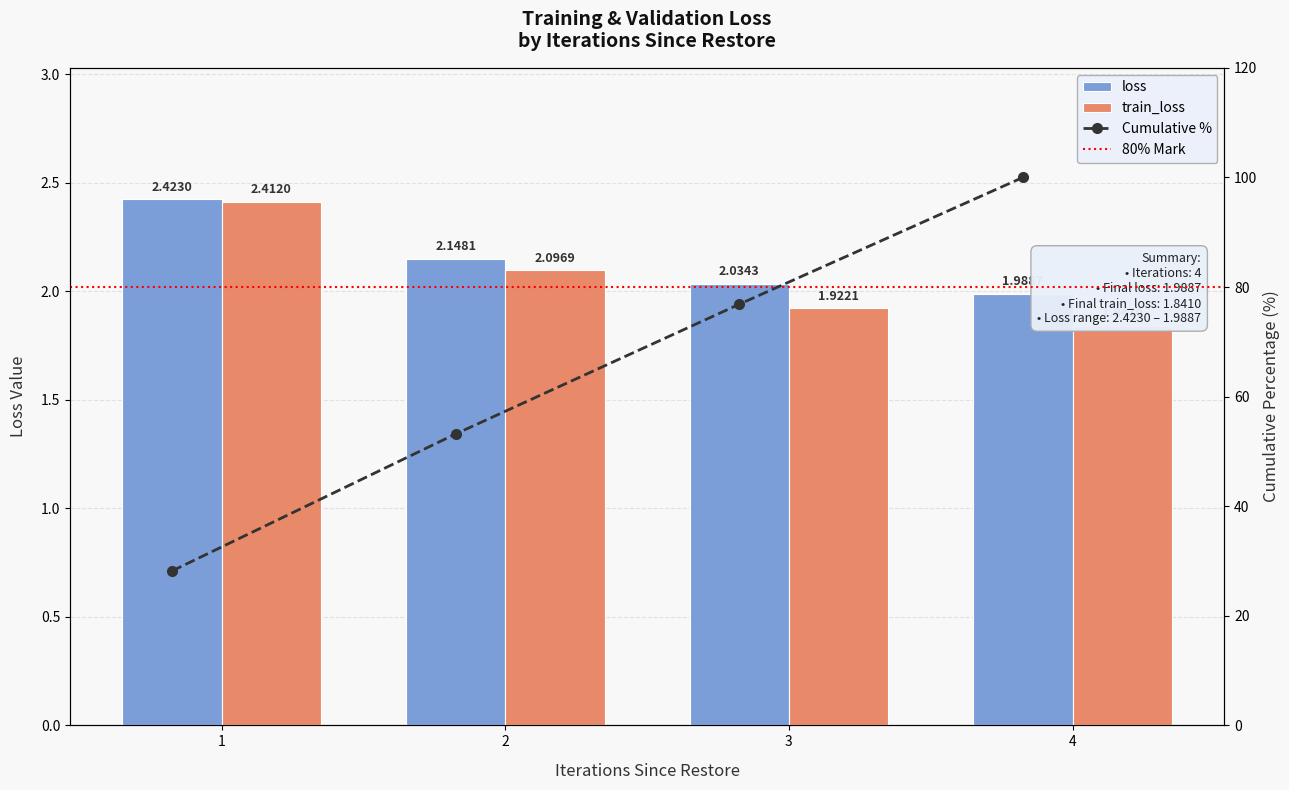

Reading left to right, what are all the values shown in this chart?

loss: 1=2.4	2=2.1	3=2.0	4=2.0
train_loss: 1=2.4	2=2.1	3=1.9	4=1.8